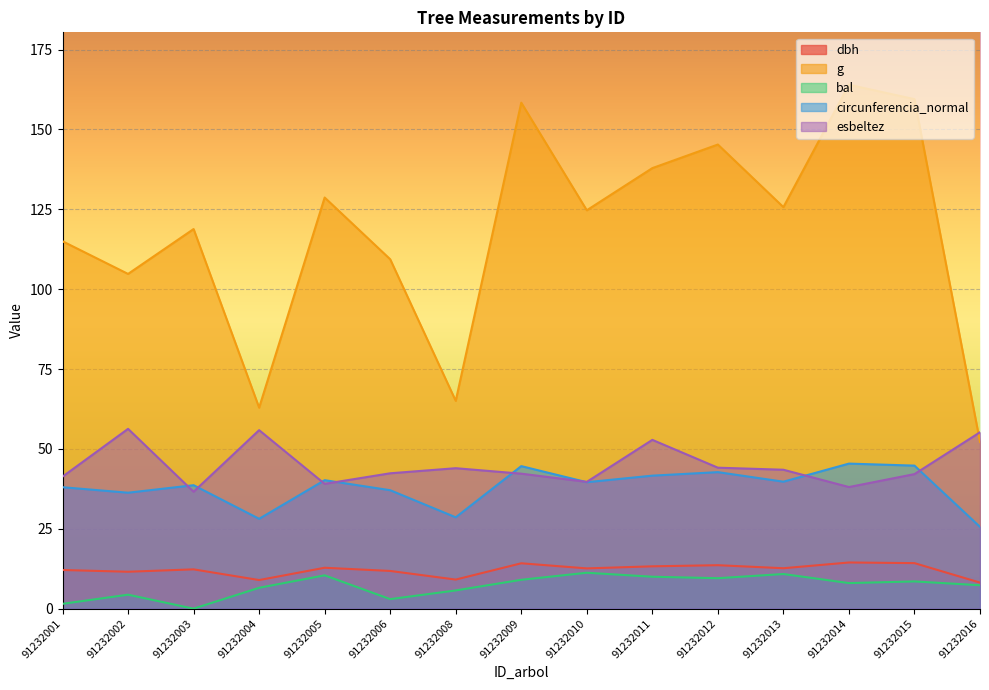

What is the maximum value shown in the chart?

164.0